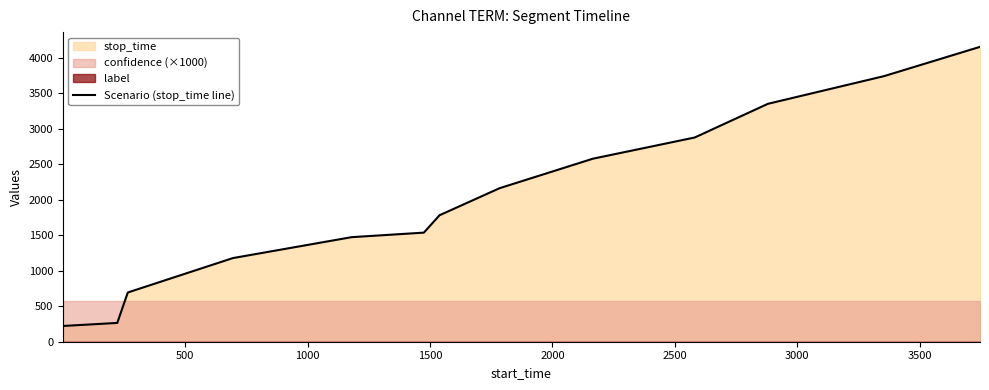

What is the lowest value of the Scenario (stop_time line) series?

222